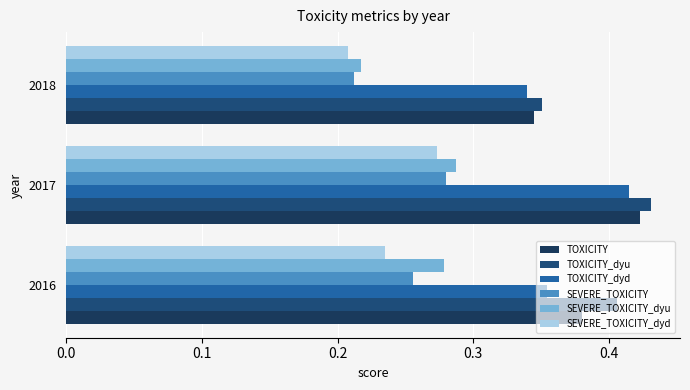

At which category does the chart reach its minimum across all series?

2018